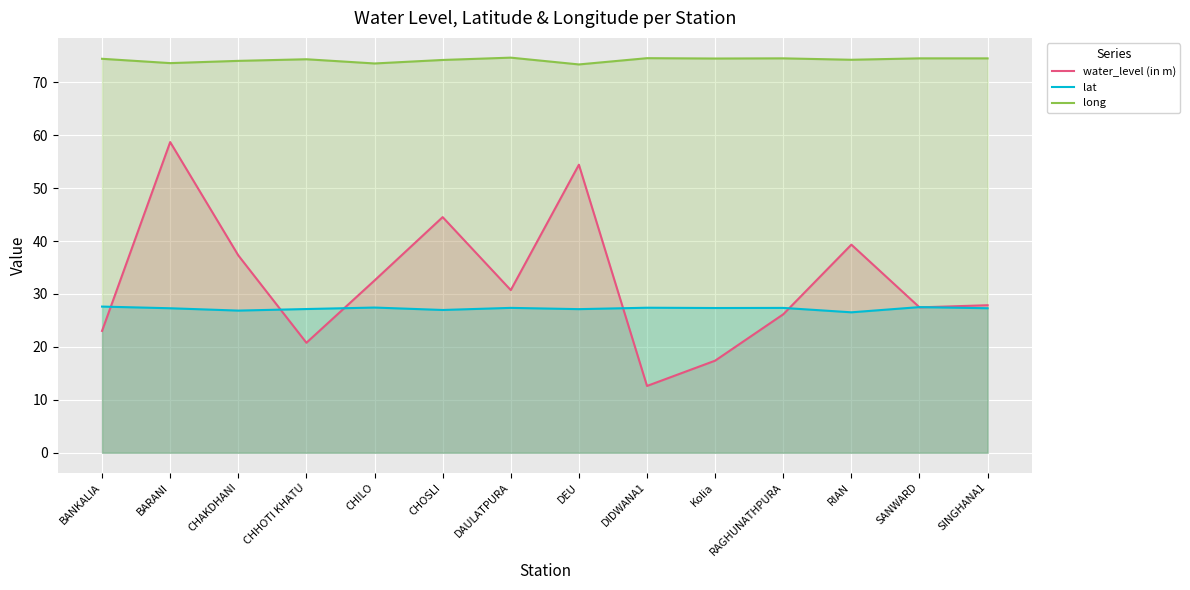

Which series has the largest range (max minus min)?

water_level (in m)